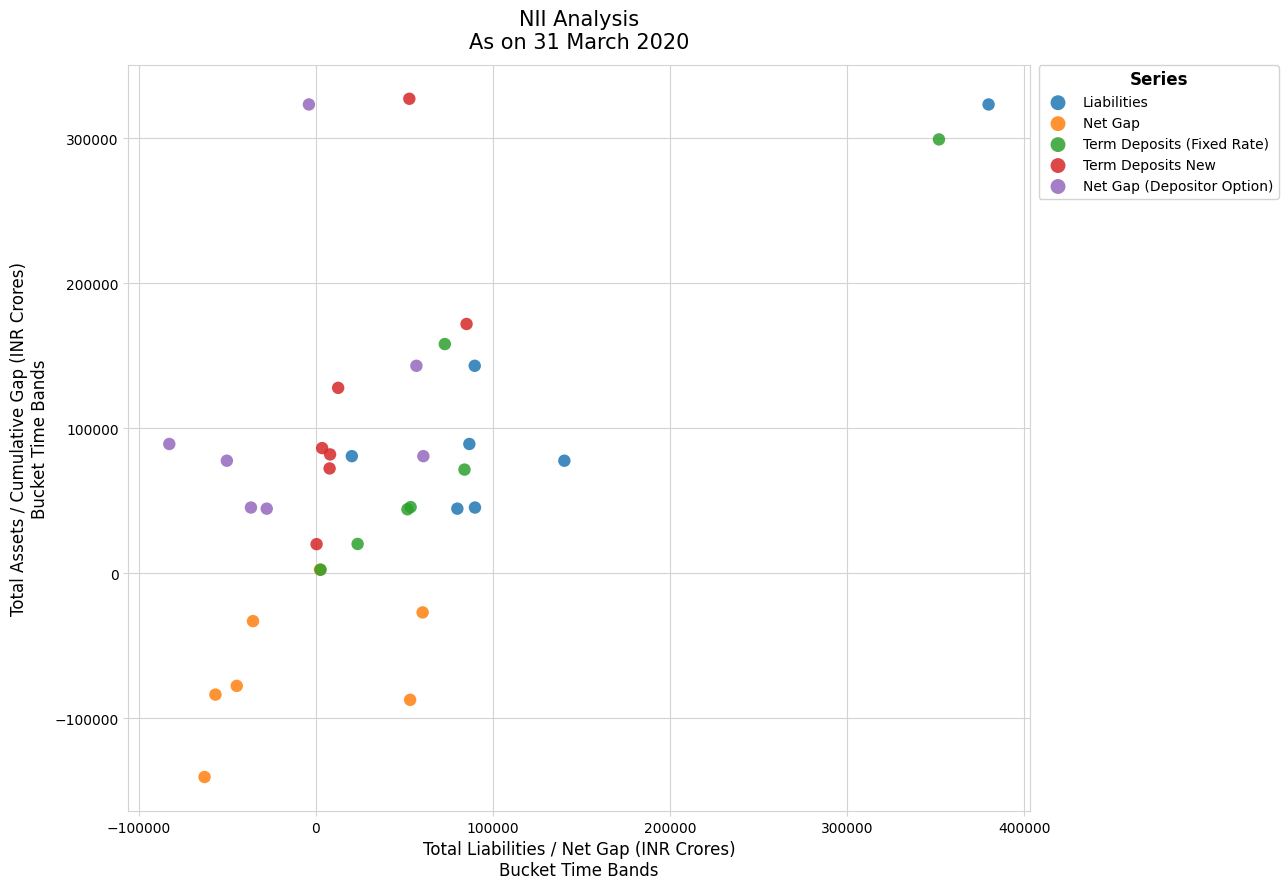

Which series has the widest spread of Y values?

Term Deposits New